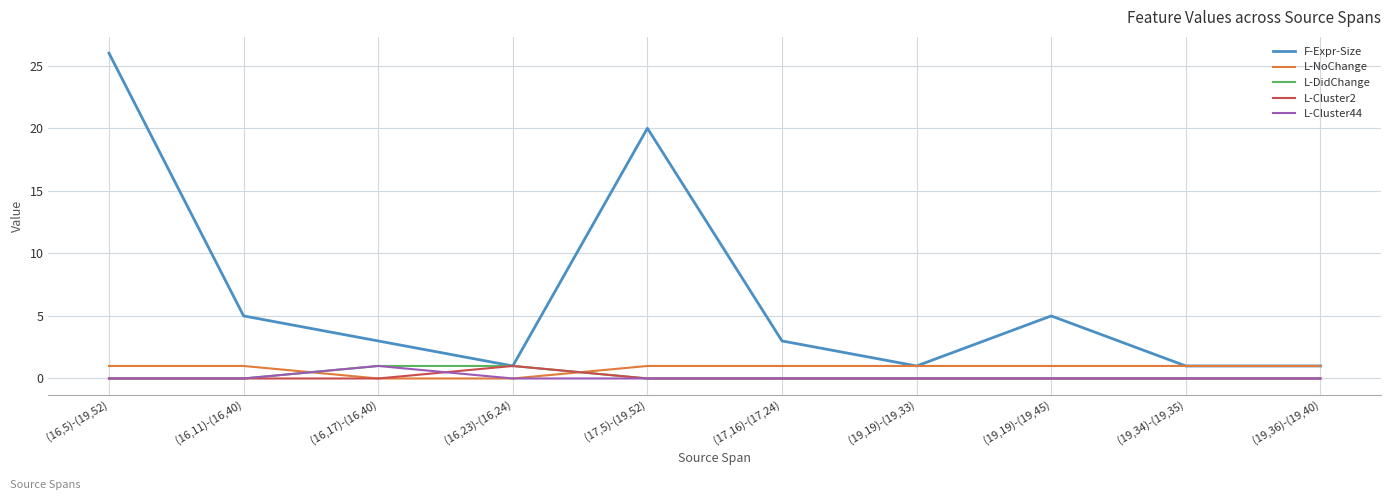

What position from the right is (19,19)-(19,33)?

4